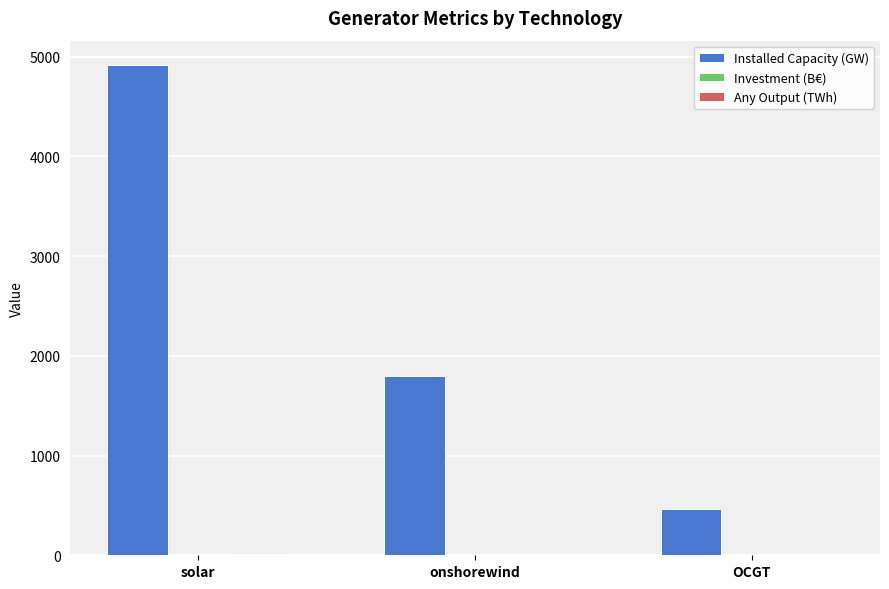

Between solar and OCGT, which series saw the biggest shift?

Installed Capacity (GW)